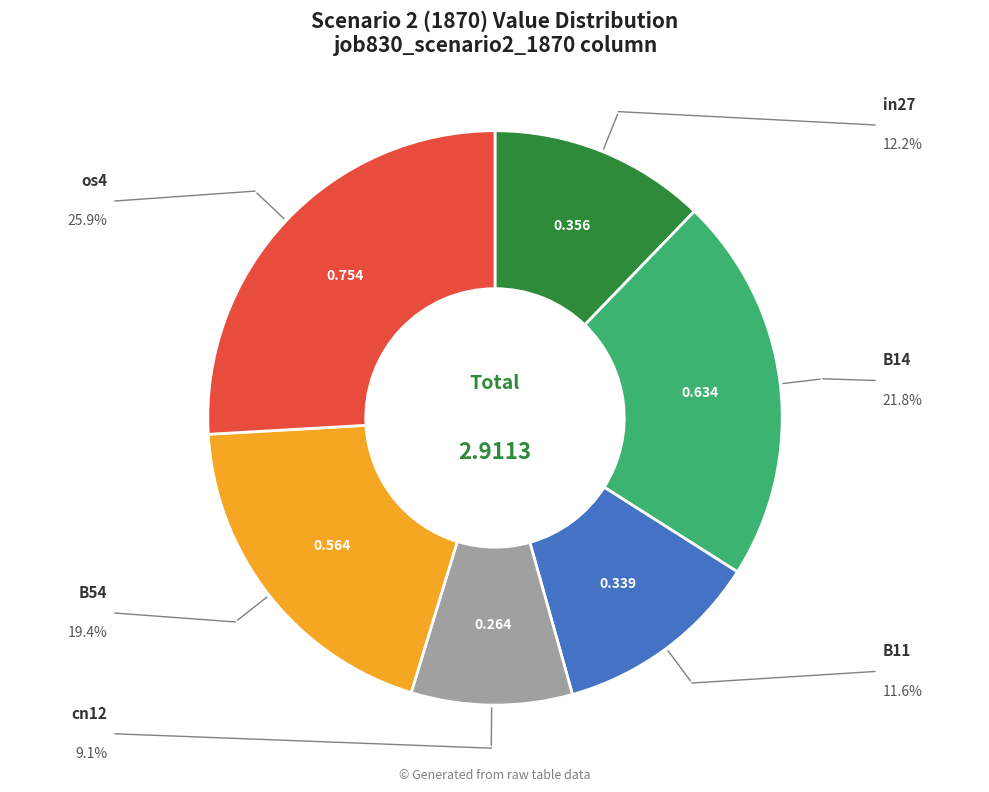

How many slices are in this pie chart?

6